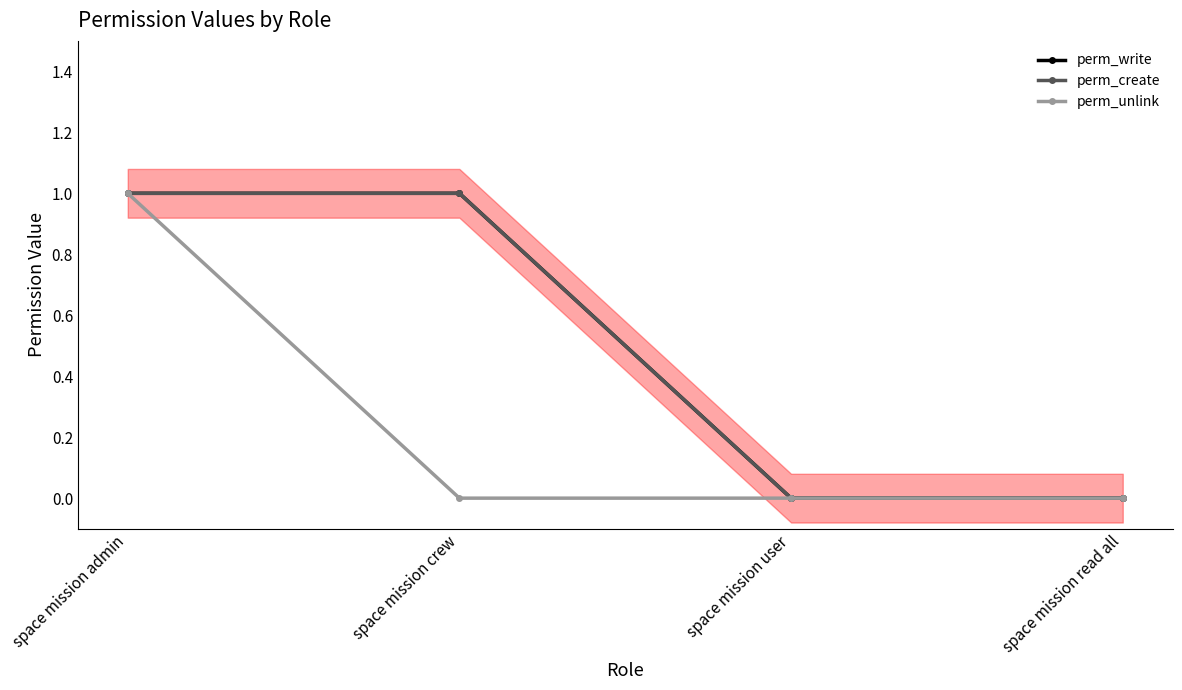

The value of perm_create at space mission read all is 0. True or false?

True